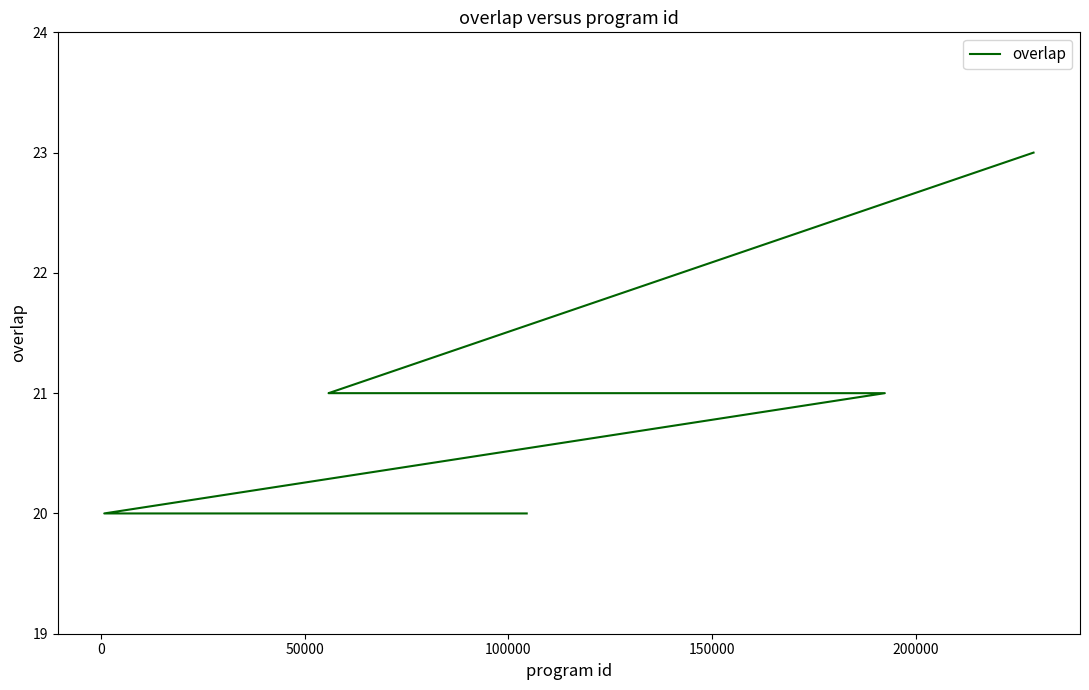

What is the minimum value shown in the chart?

20